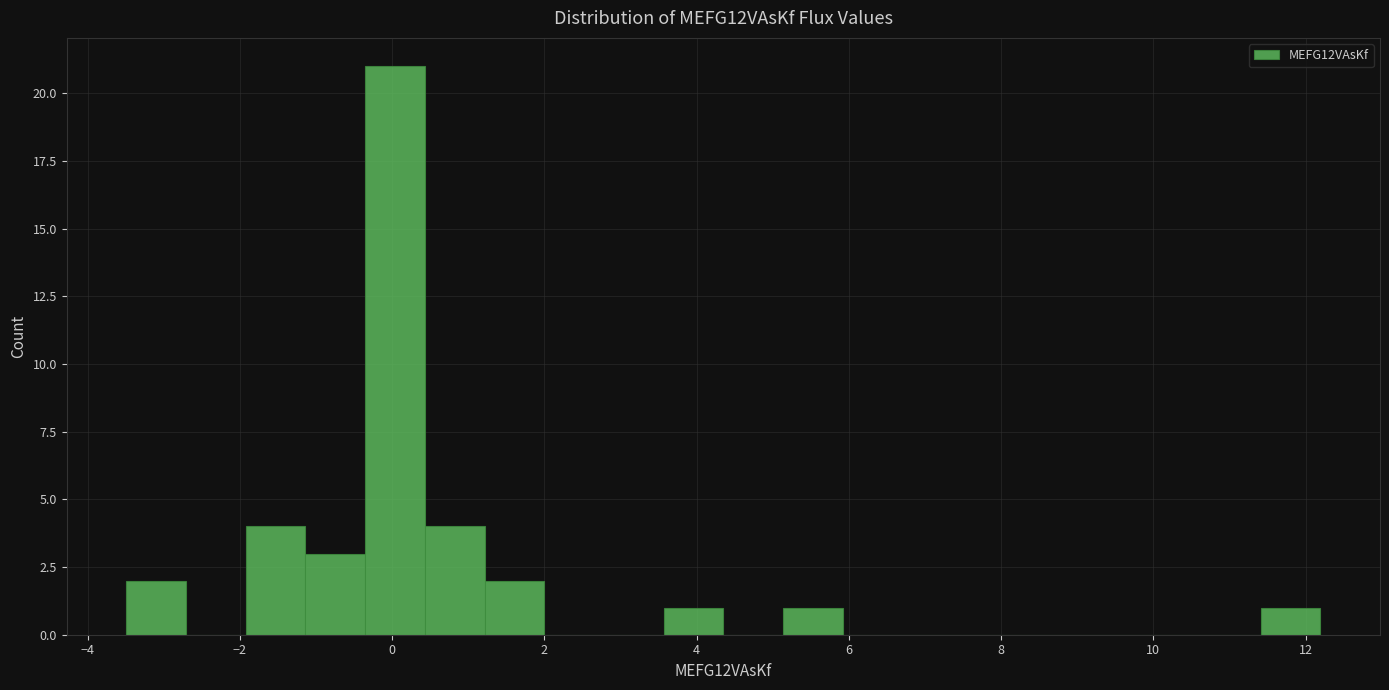

Read against the x-axis, roughly where is the centre of the tallest bar?

0.0